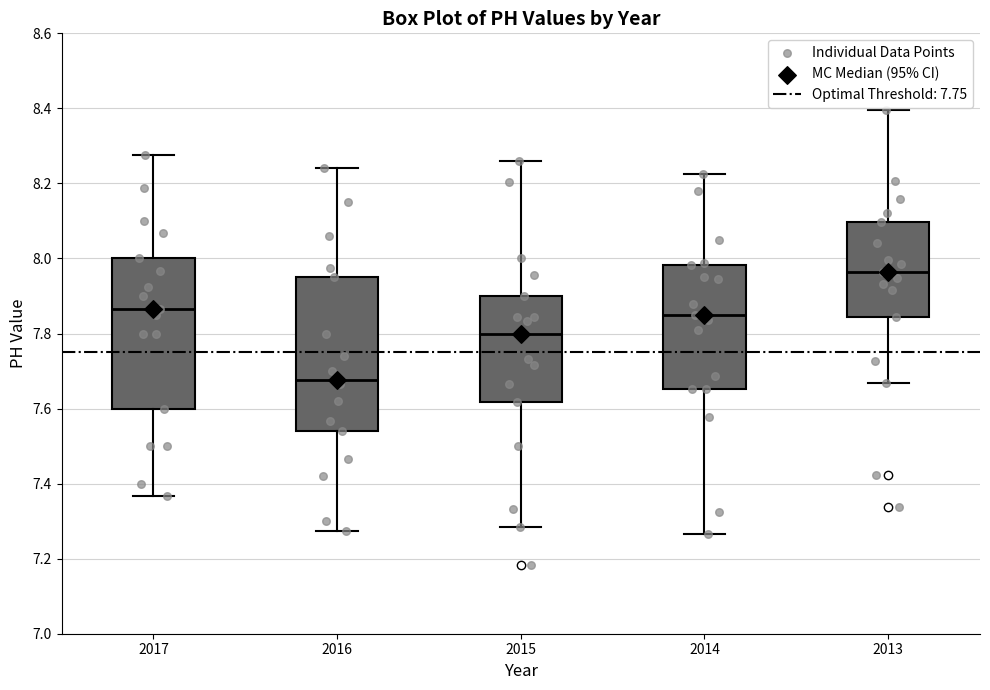

Which box has the highest median line?

2013